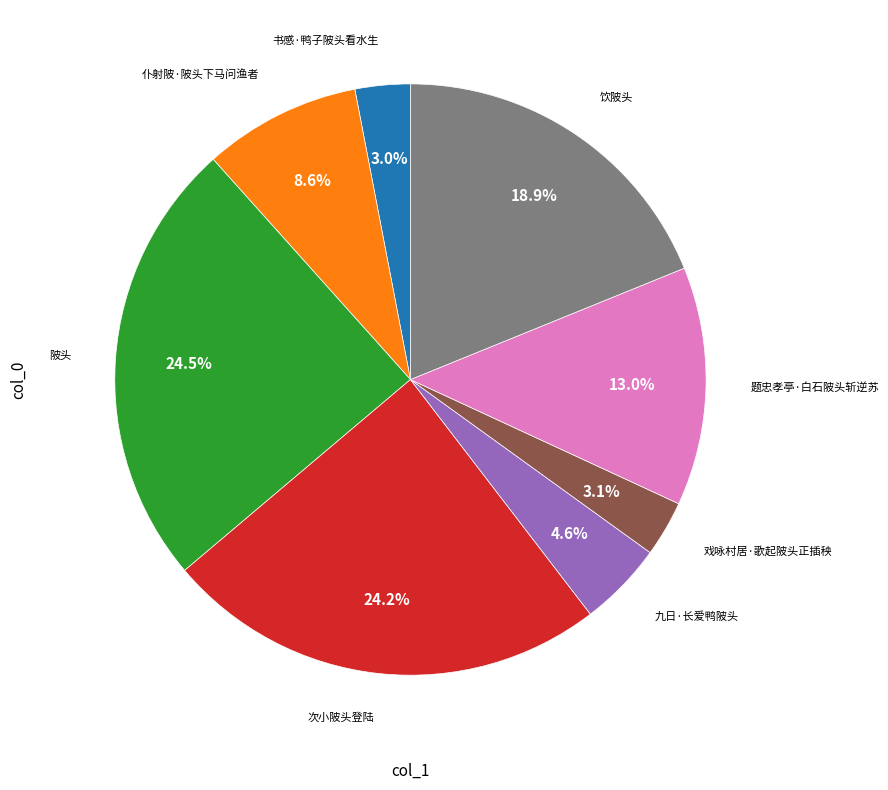

Is there a majority slice in this chart?

No